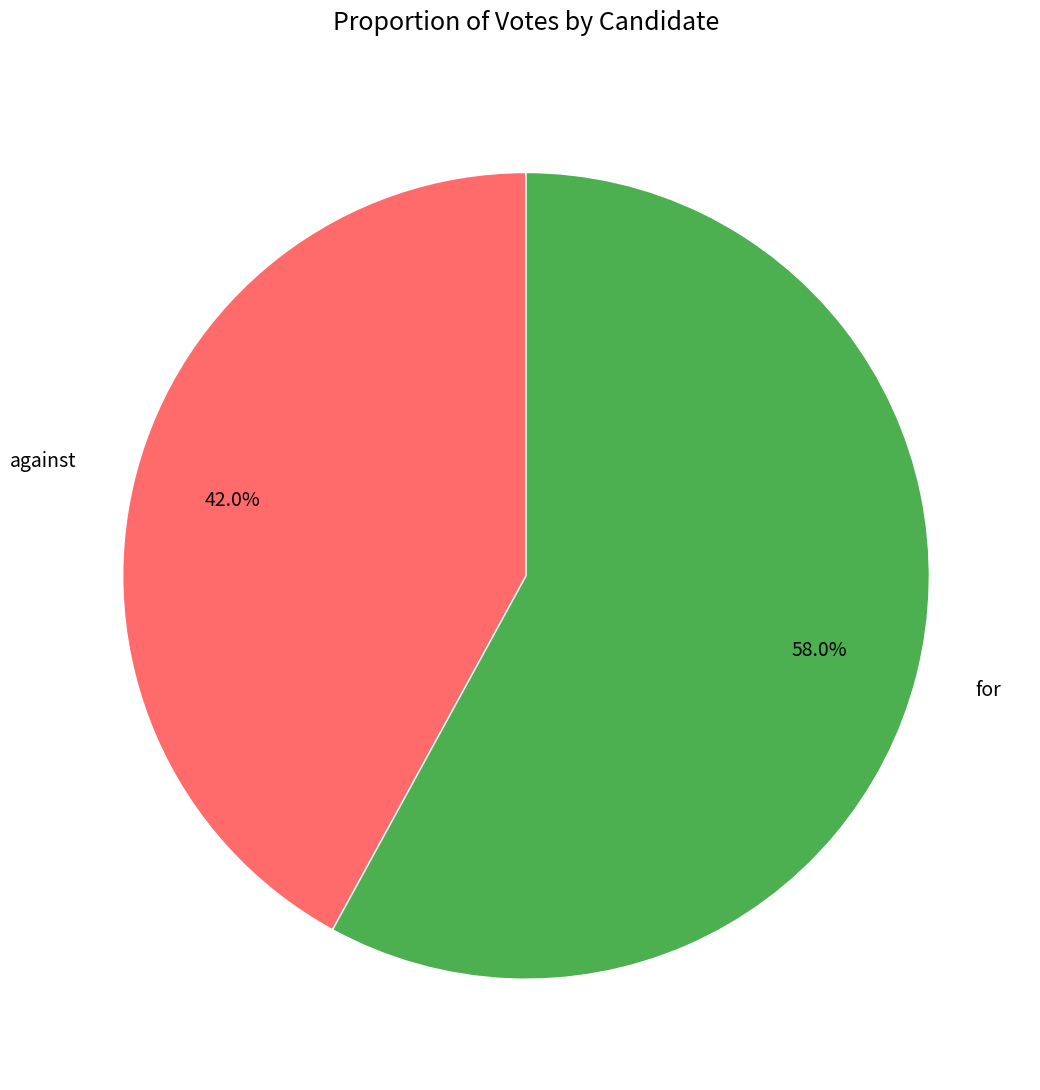

What is the smallest slice in the pie chart?

against